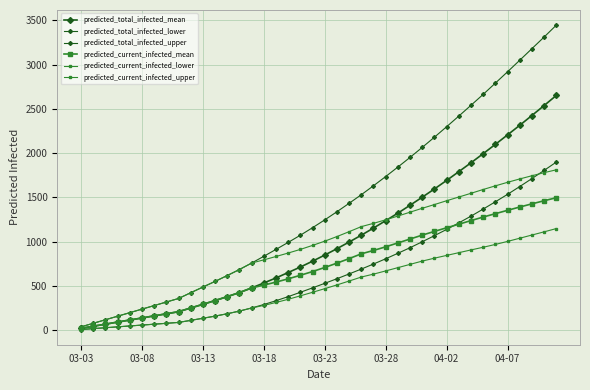

Is this an area chart (filled region under the line)?

No